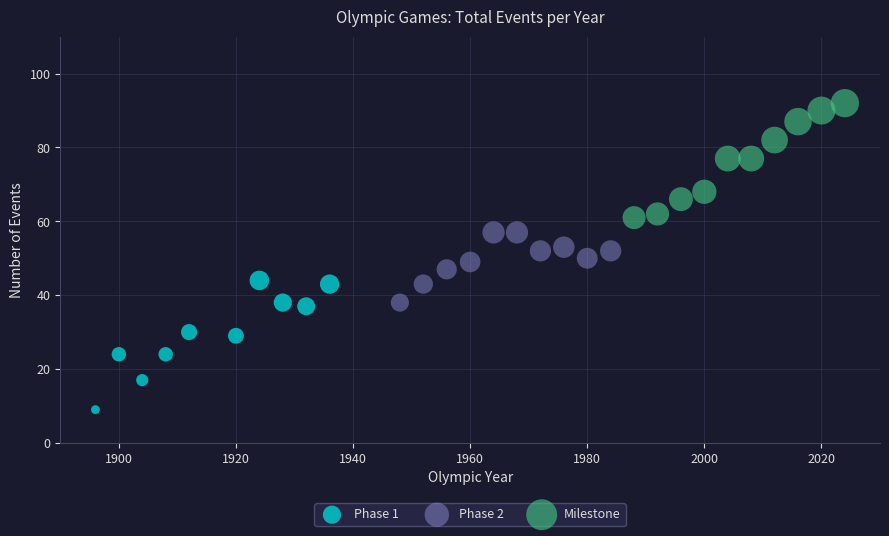

Which series has the widest spread of Y values?

Phase 1